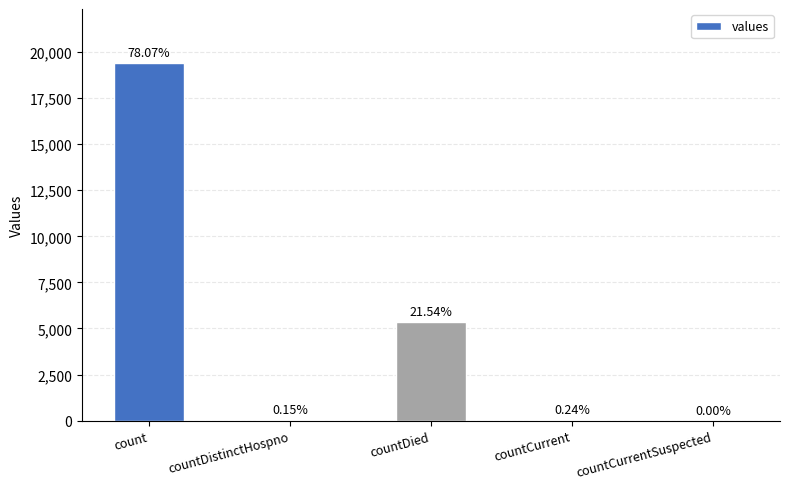

What is the greatest value displayed?

19420